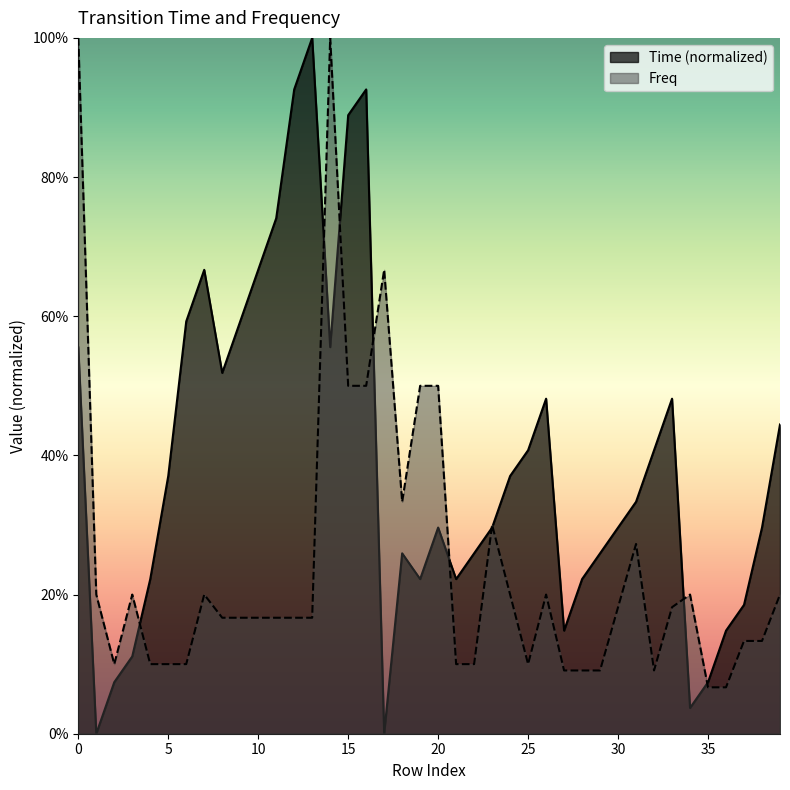

Is it true that Time equals 0.1 at 27?

True